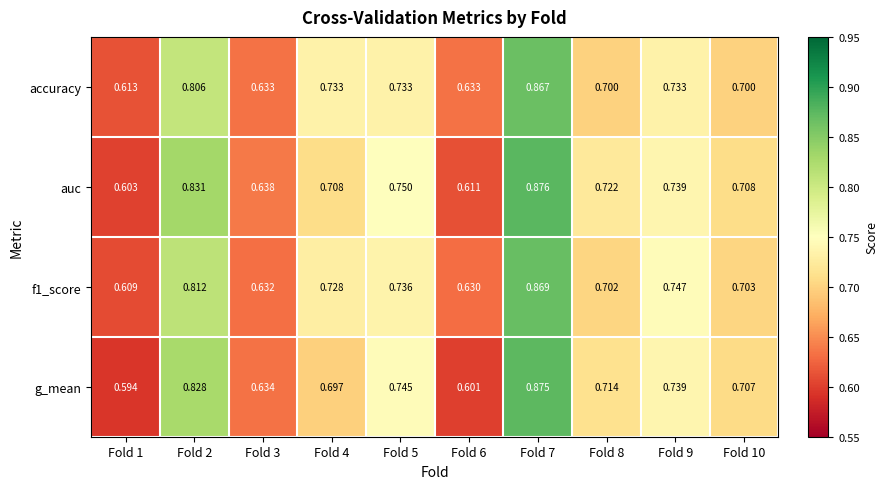

Between Fold 1 and Fold 3, which series saw the biggest shift?

g_mean